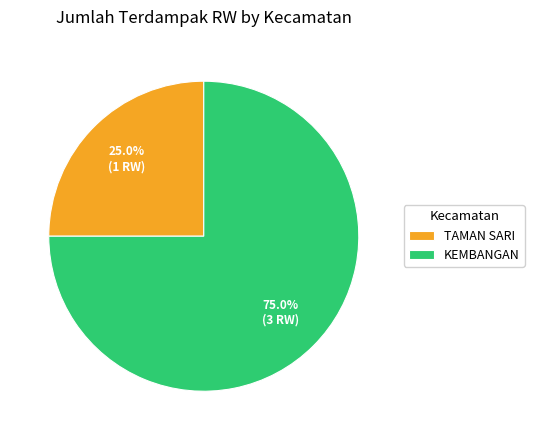

How many slices are in this pie chart?

2